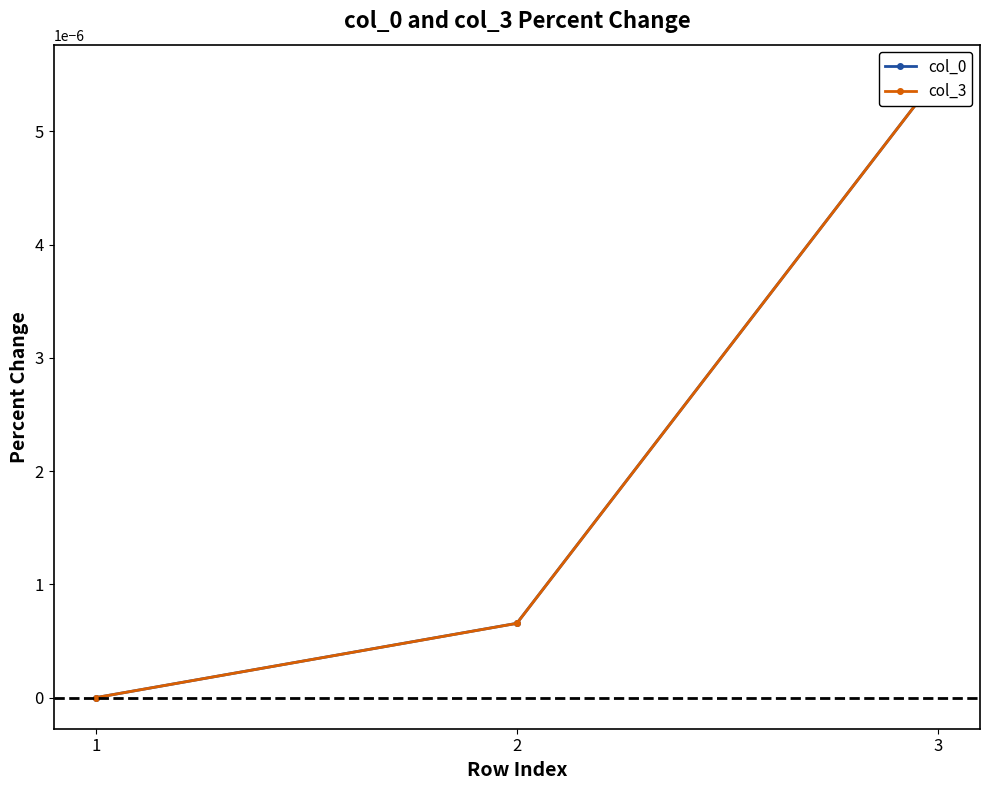

What are all the series names shown in the legend?

col_0, col_3